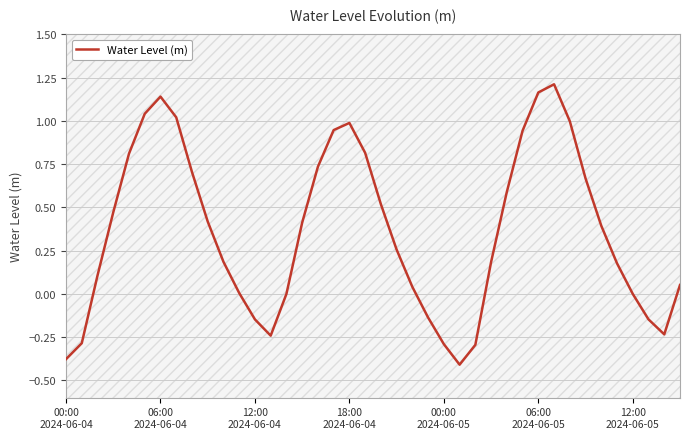

True or false: the data shows -0.1 at 23.

False